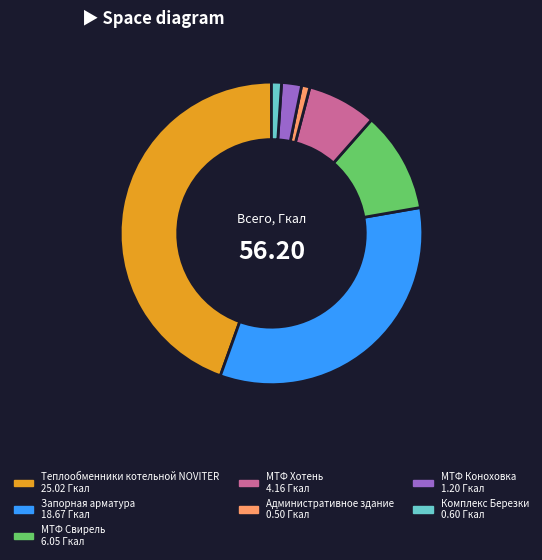

Which slice is the largest?

Теплообменники котельной NOVITER